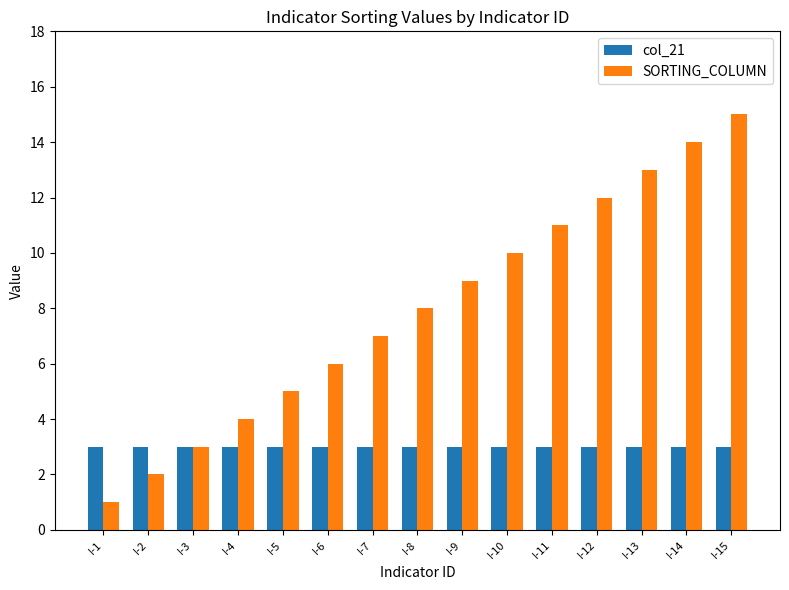

At which label is SORTING_COLUMN closest to 8?

I-8